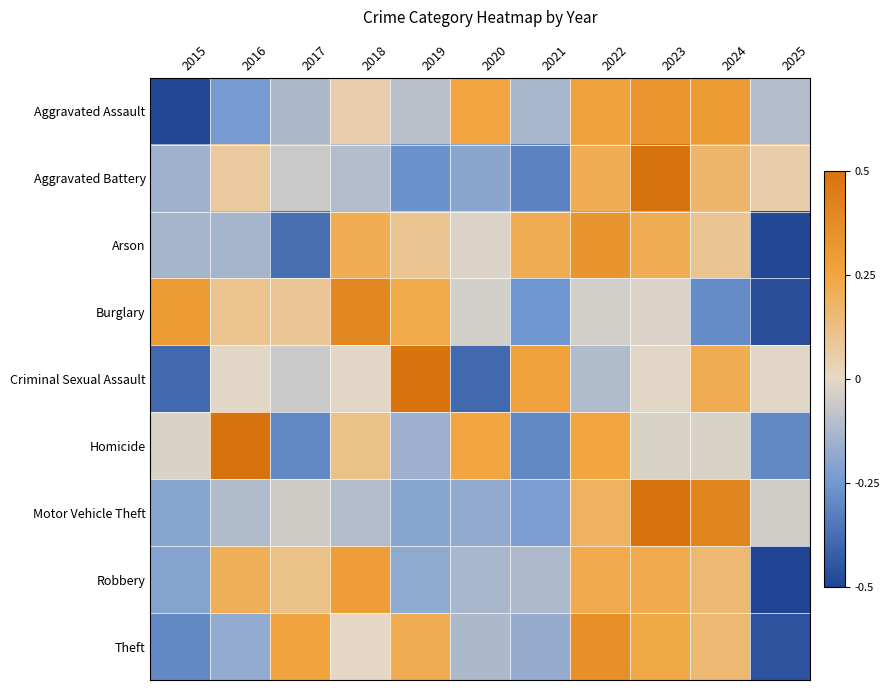

What is the smallest value displayed?

-0.5